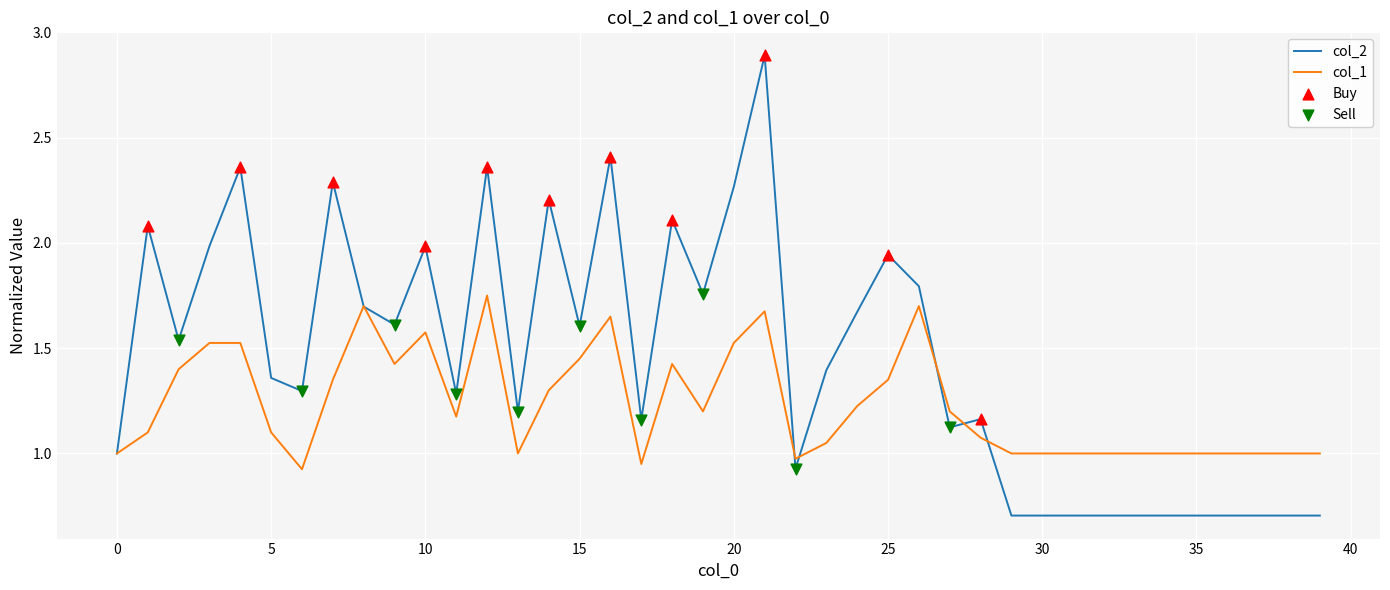

Which series has the widest spread of values?

col_2